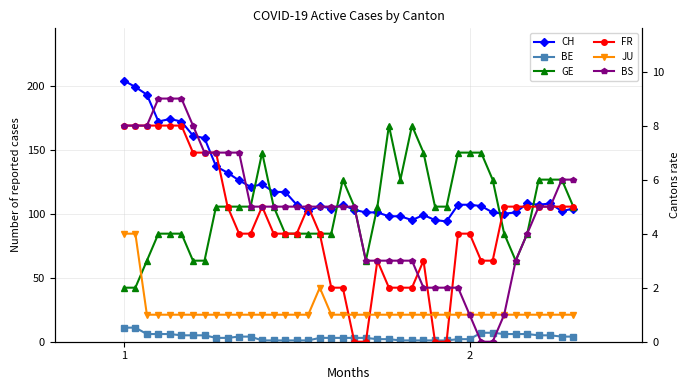

At which label is BE closest to 6?

2